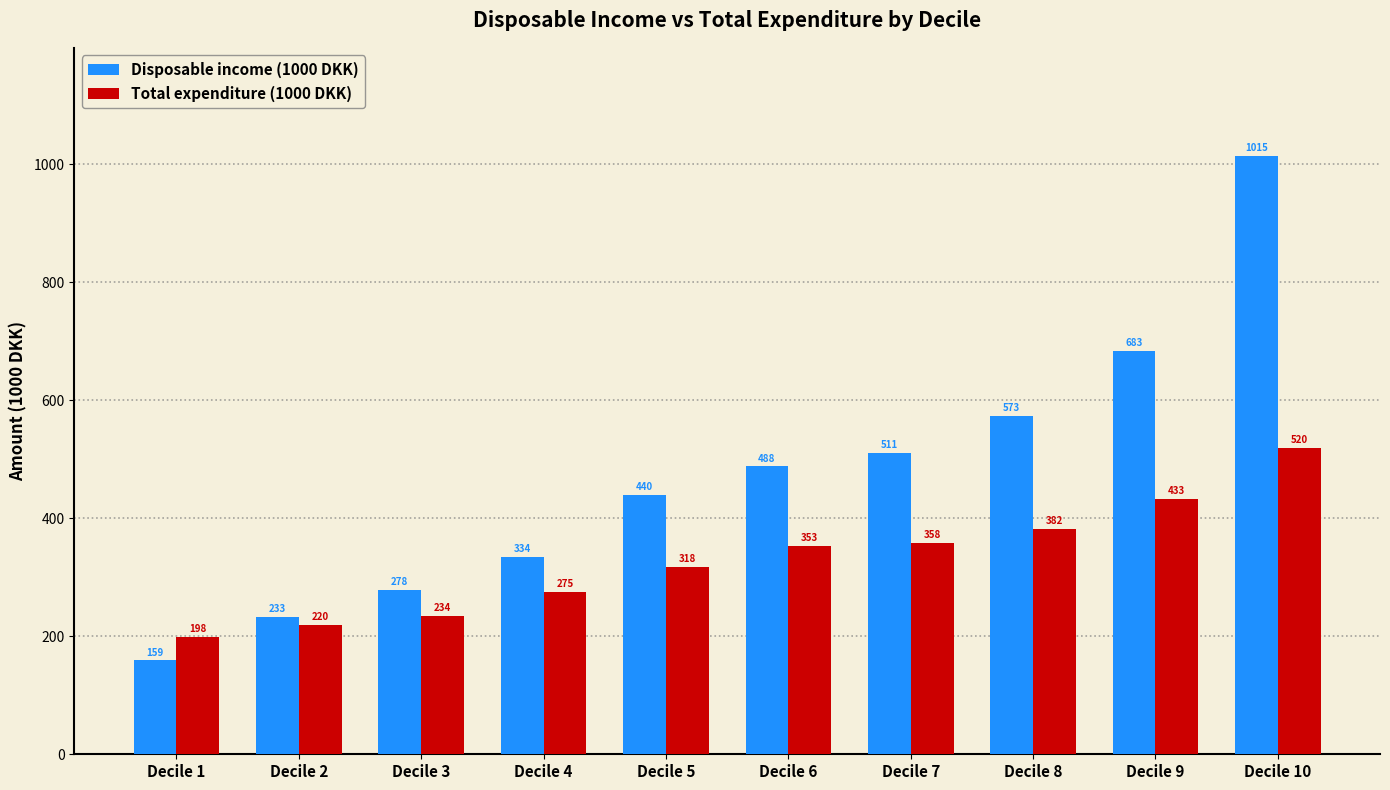

What is the sum of the Disposable income (1000 DKK) values at Decile 1 and Decile 5?

599.2